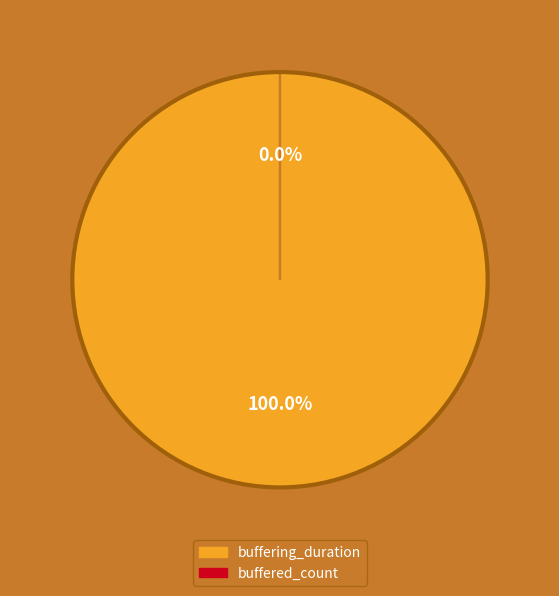

What percentage is the buffering_duration slice, to the nearest percent?

100%